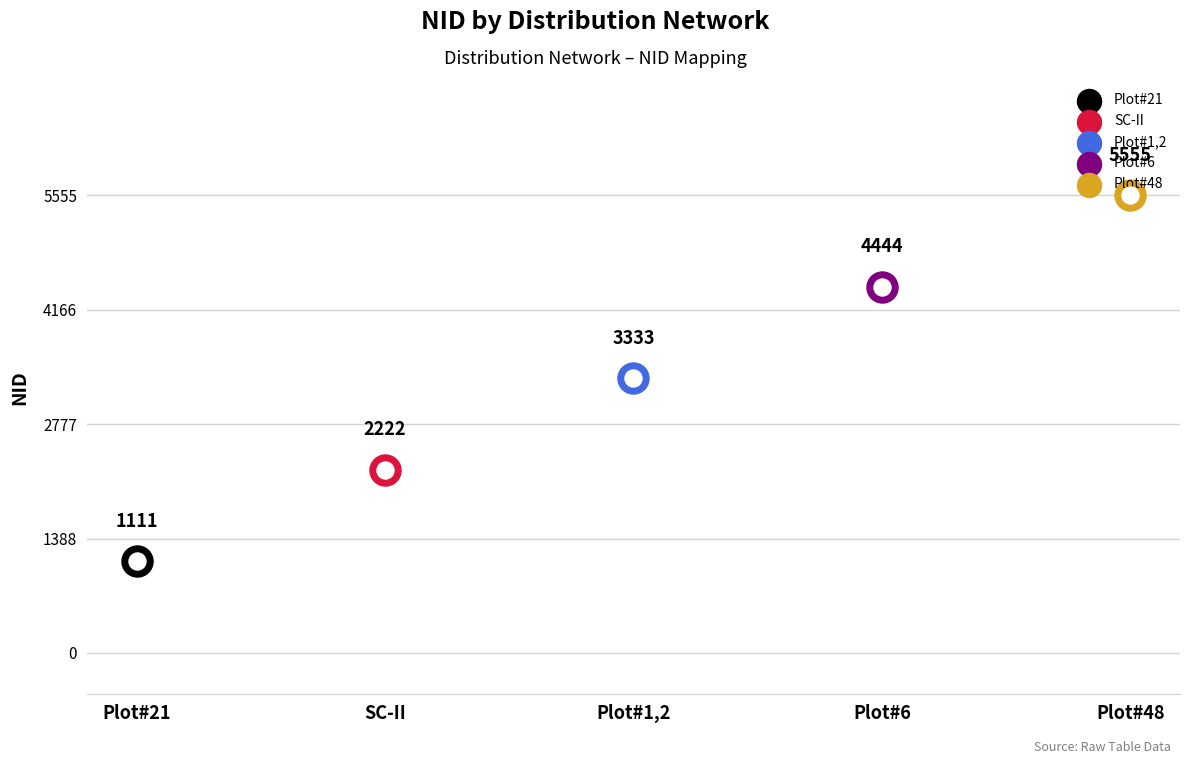

What is the change in value from Plot#6 to Plot#48?

+1111